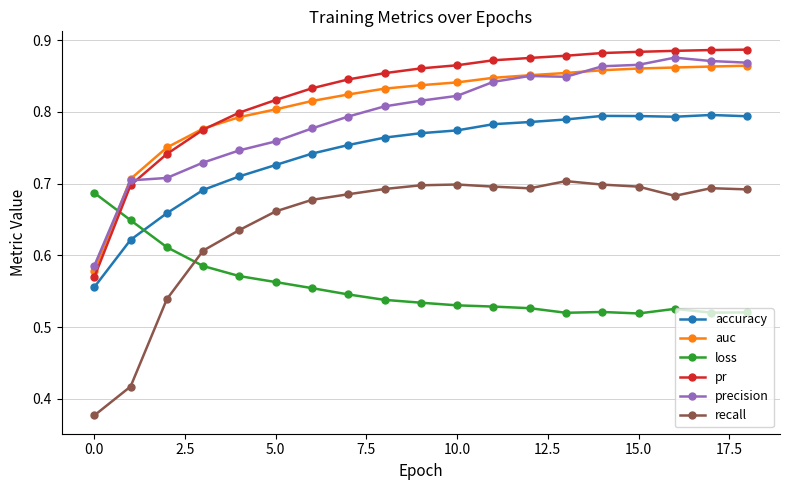

Count the recall values in the range 0 to 1.

19